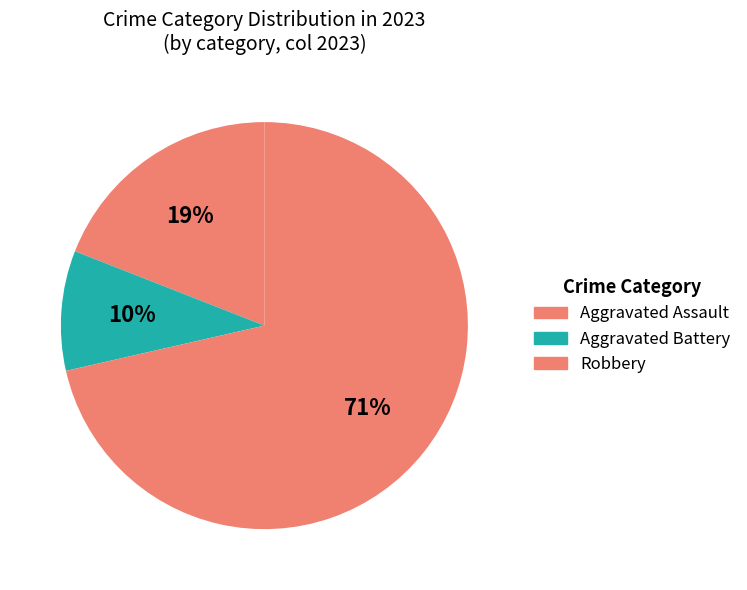

Does Aggravated Assault account for over 50% of the chart?

No